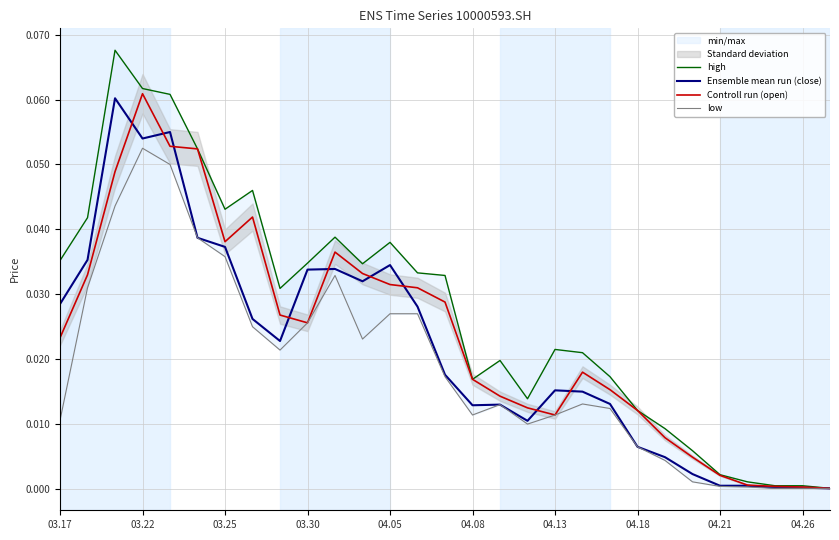

At how many categories does at least one series exceed 0?

29